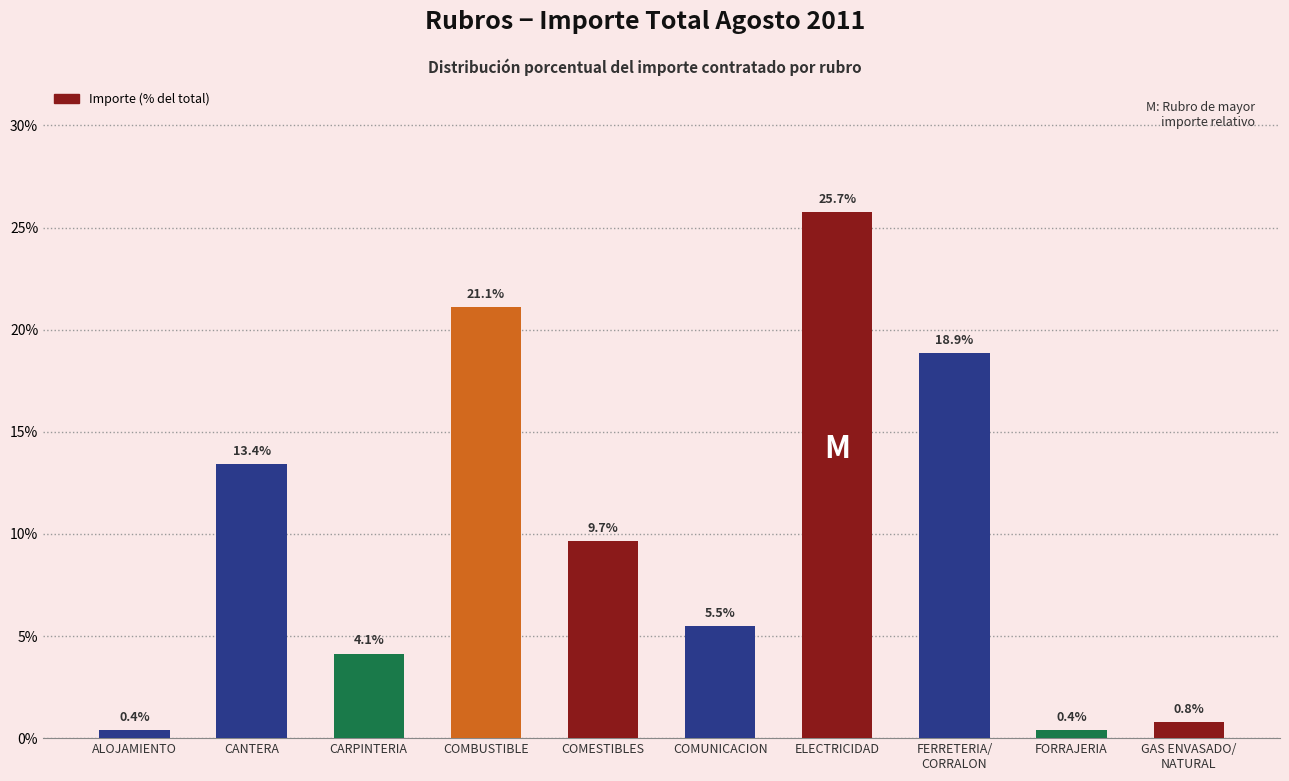

Between CARPINTERIA and COMUNICACION, which is larger?

COMUNICACION